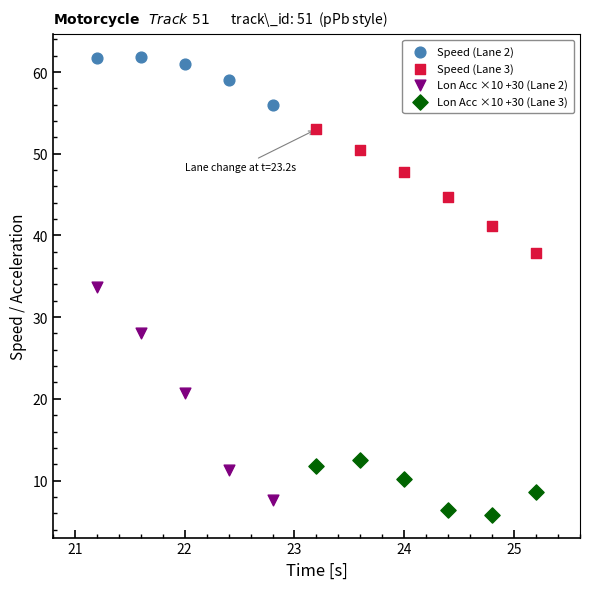

Which series reaches the minimum Y coordinate?

Lon Acc ×10 +30 (Lane 3)